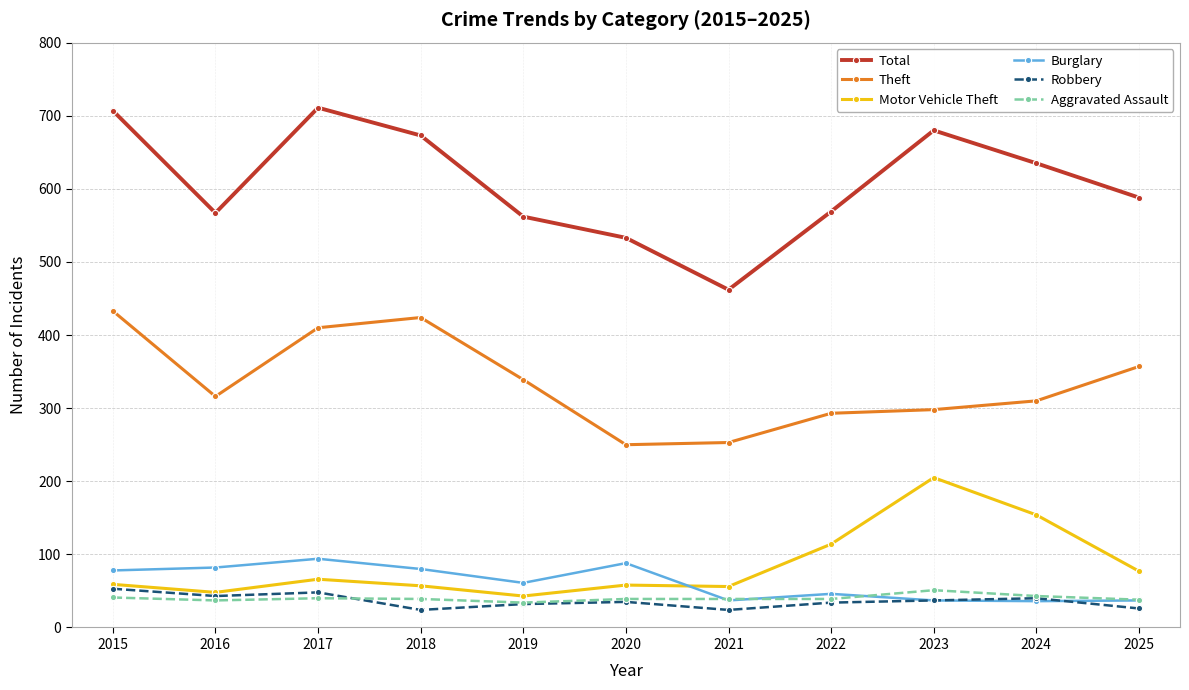

What is the lowest value of the Motor Vehicle Theft series?

43